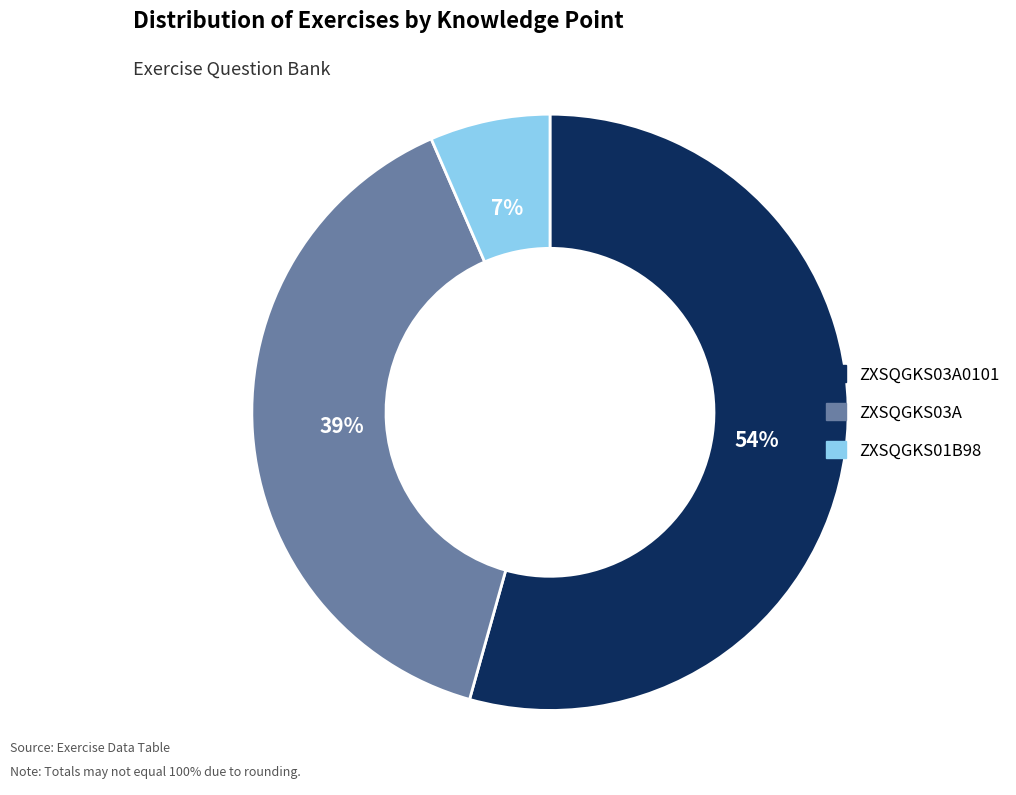

Which category accounts for the majority?

ZXSQGKS03A0101